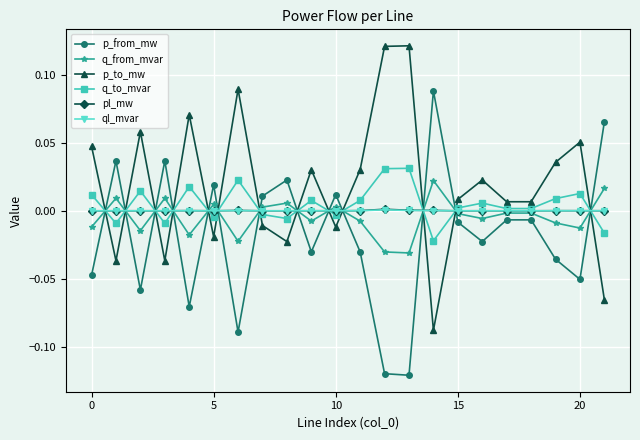

In p_to_mw, how many points are lower than both neighbors (excluding endpoints)?

7